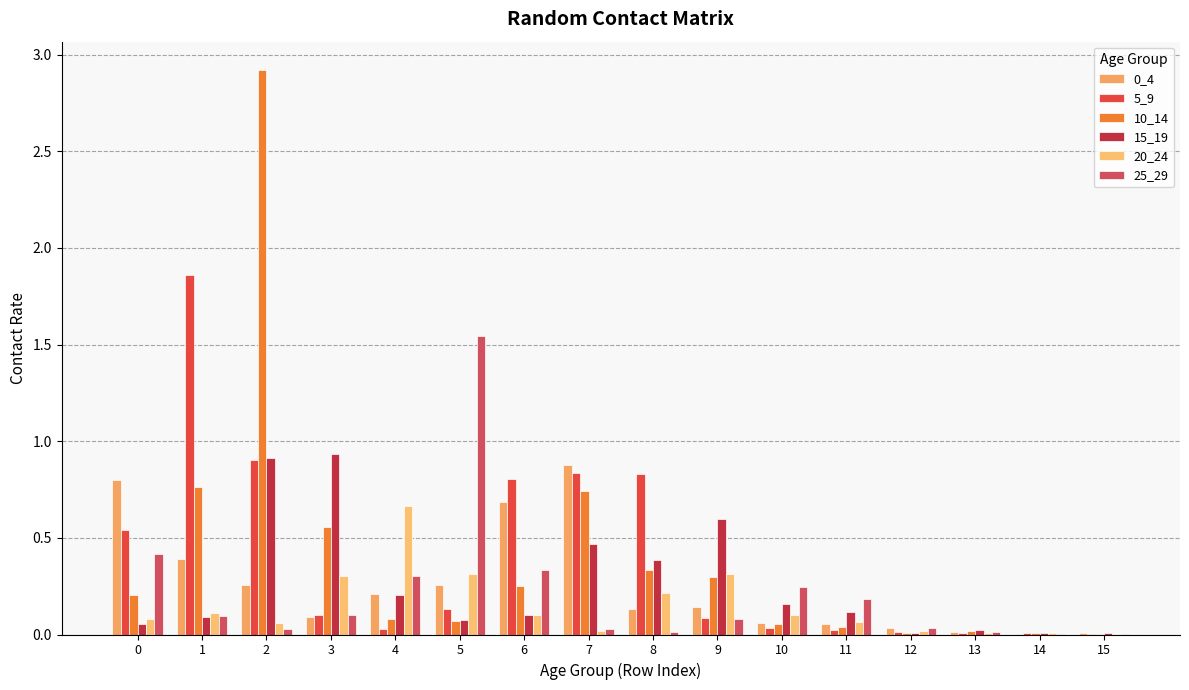

Which series has the largest range (max minus min)?

10_14